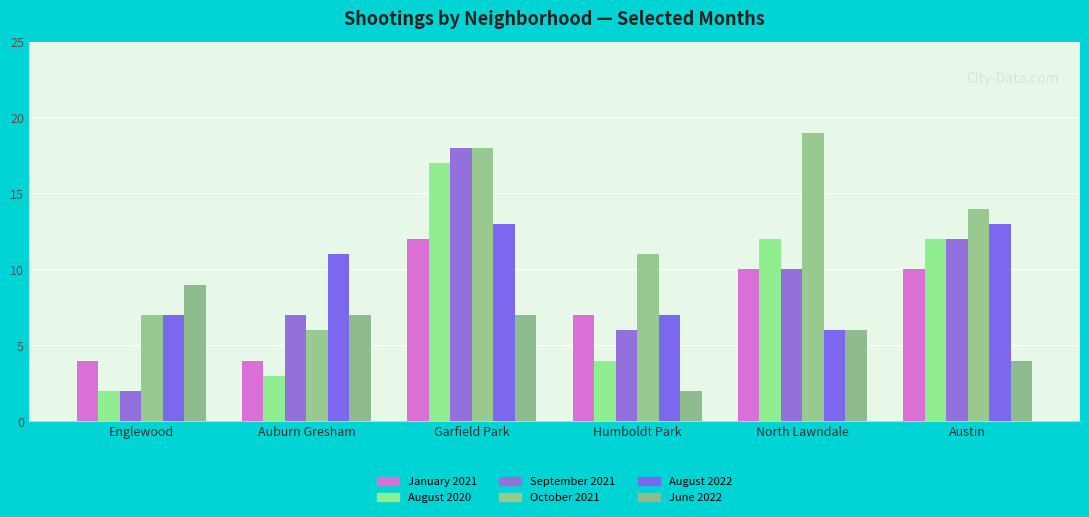

How many categories are shown in the chart?

6